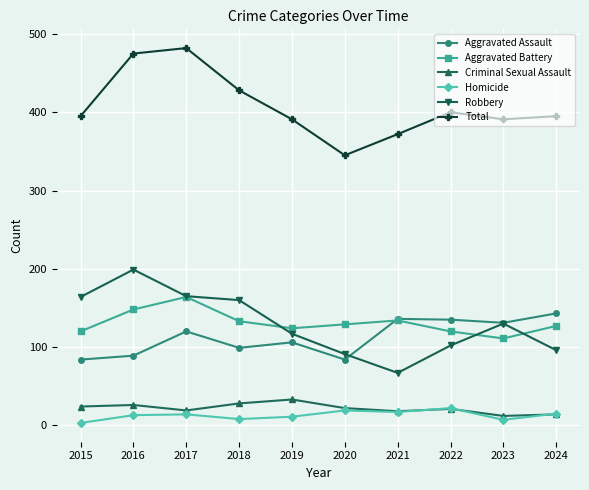

At how many categories does at least one series exceed 310?

10